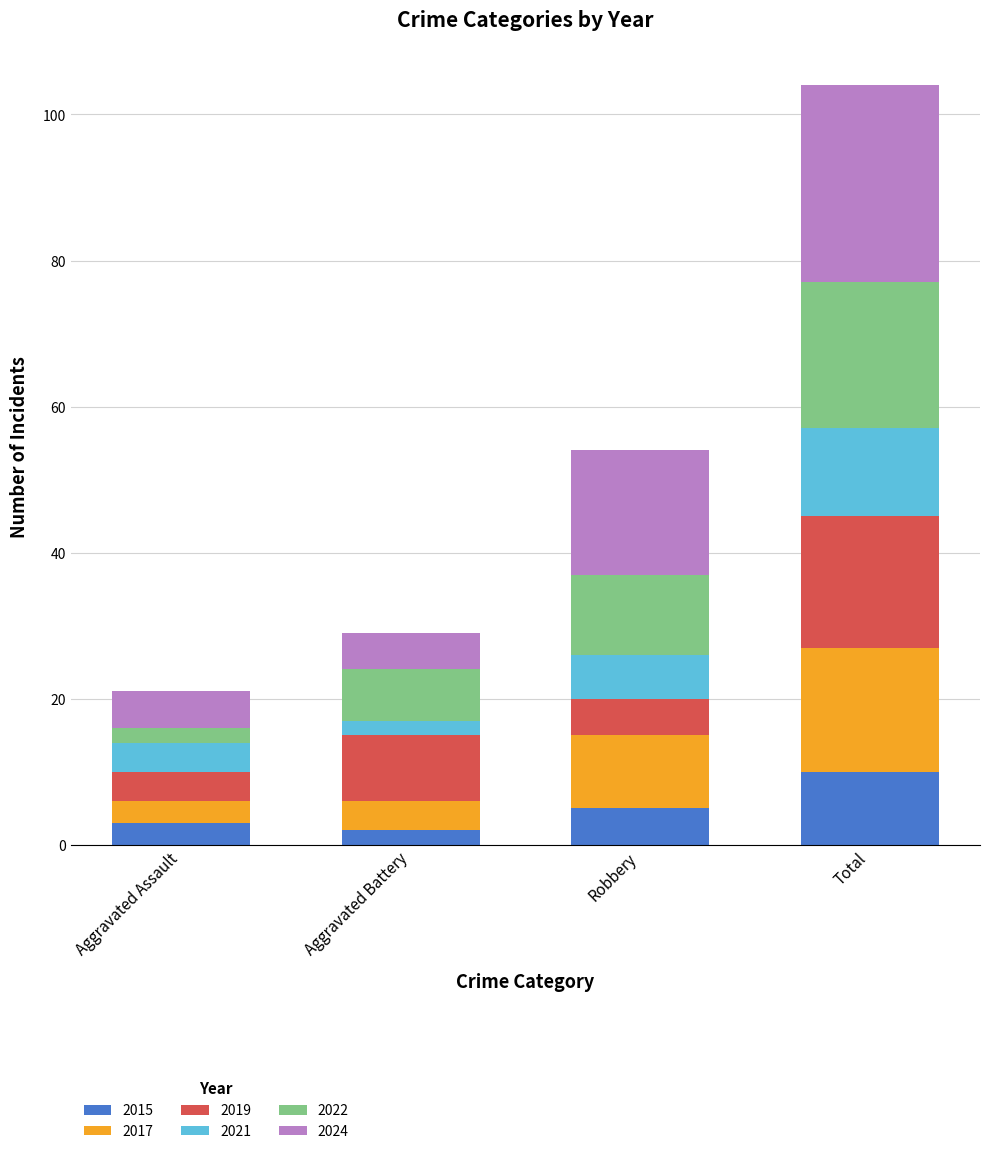

What is the sum of all 2015 values?

20